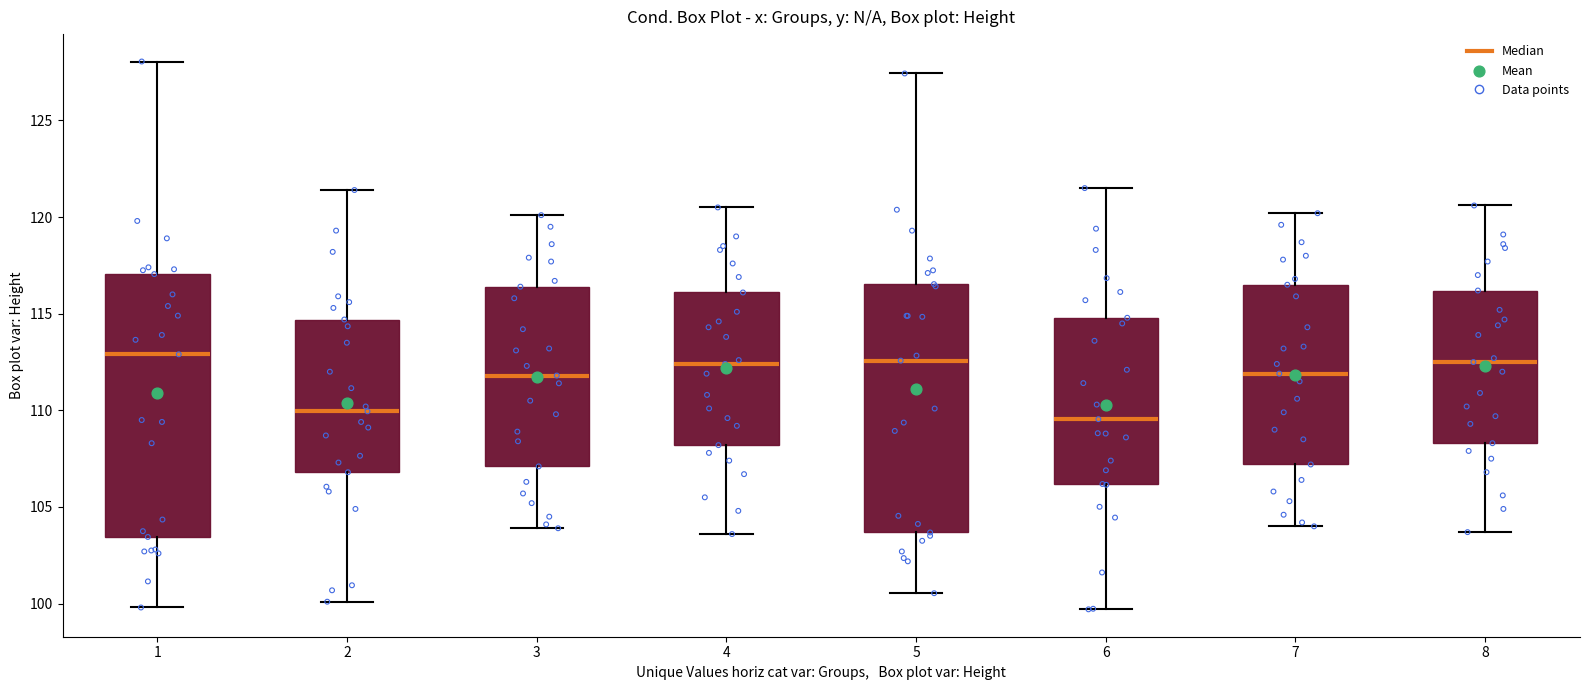

Reading left to right, read every box against the y-axis: the position of its median line, the range the box covers, and the ends of its whiskers. The values are not printed on the chart, so give them approximately, as read against the axis.

1: median 113.0, box 103.5 to 117.0, whiskers 100.0 to 128.0
2: median 110.0, box 107.0 to 114.5, whiskers 100.0 to 121.5
3: median 112.0, box 107.0 to 116.5, whiskers 104.0 to 120.0
4: median 112.5, box 108.0 to 116.0, whiskers 103.5 to 120.5
5: median 112.5, box 103.5 to 116.5, whiskers 100.5 to 127.5
6: median 109.5, box 106.0 to 115.0, whiskers 99.5 to 121.5
7: median 112.0, box 107.0 to 116.5, whiskers 104.0 to 120.0
8: median 112.5, box 108.5 to 116.0, whiskers 103.5 to 120.5